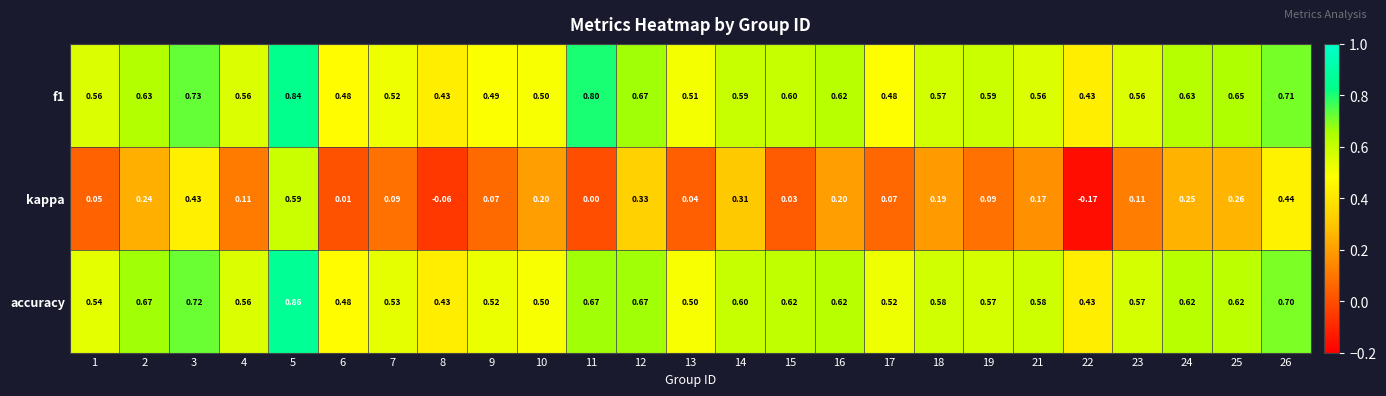

Which series changed the most between 4 and 22?

kappa